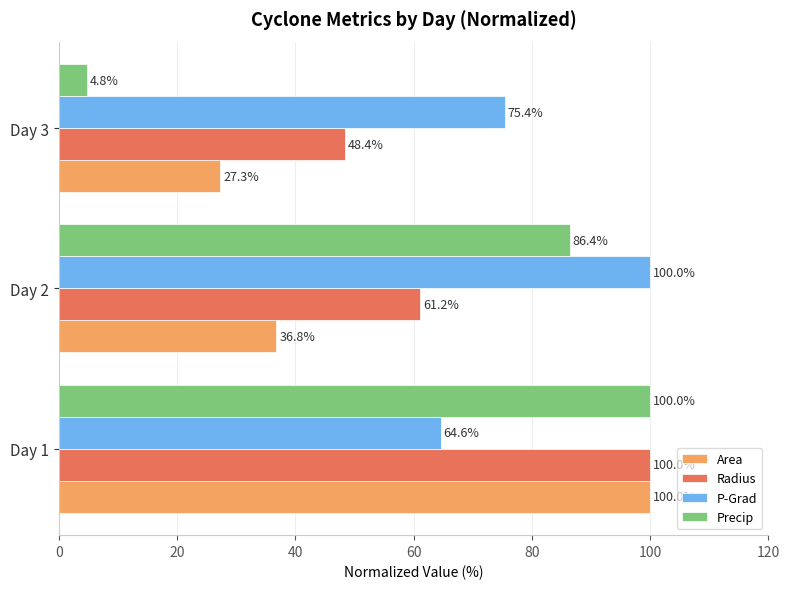

What is the sum of all Precip values?

191.2